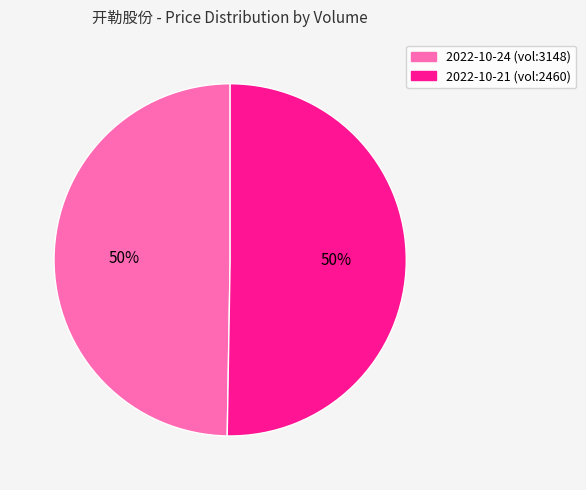

To the nearest percent, what is the average slice percentage?

50%